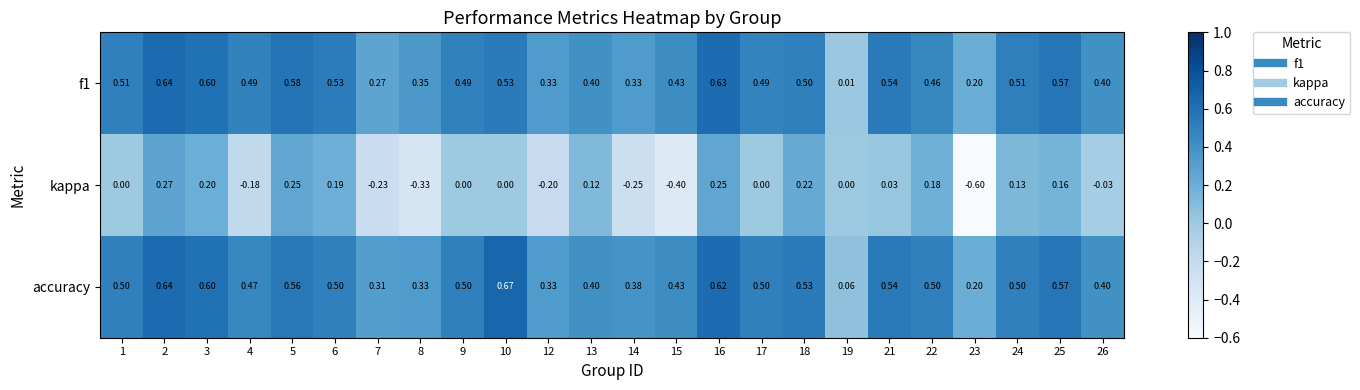

Which series changed the most between 1 and 4?

kappa